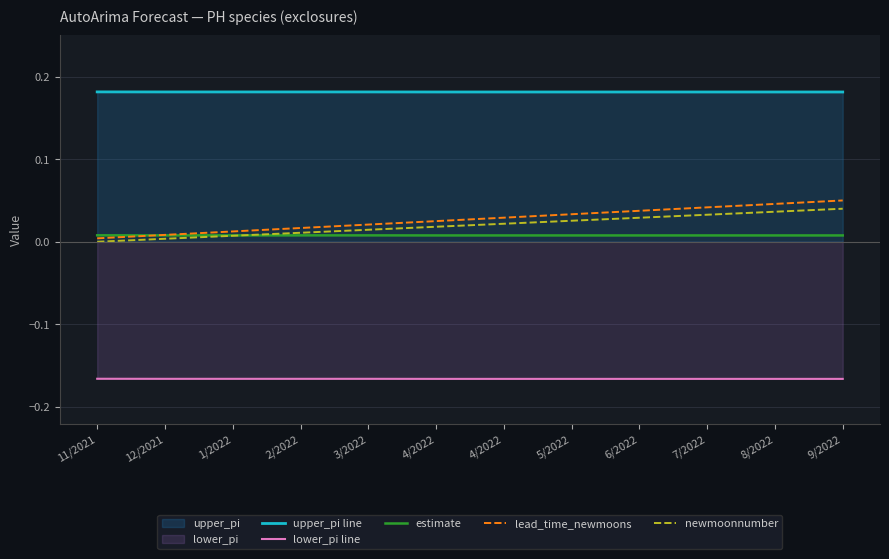

Which series changed the most between 1/2022 and 6/2022?

lead_time_newmoons